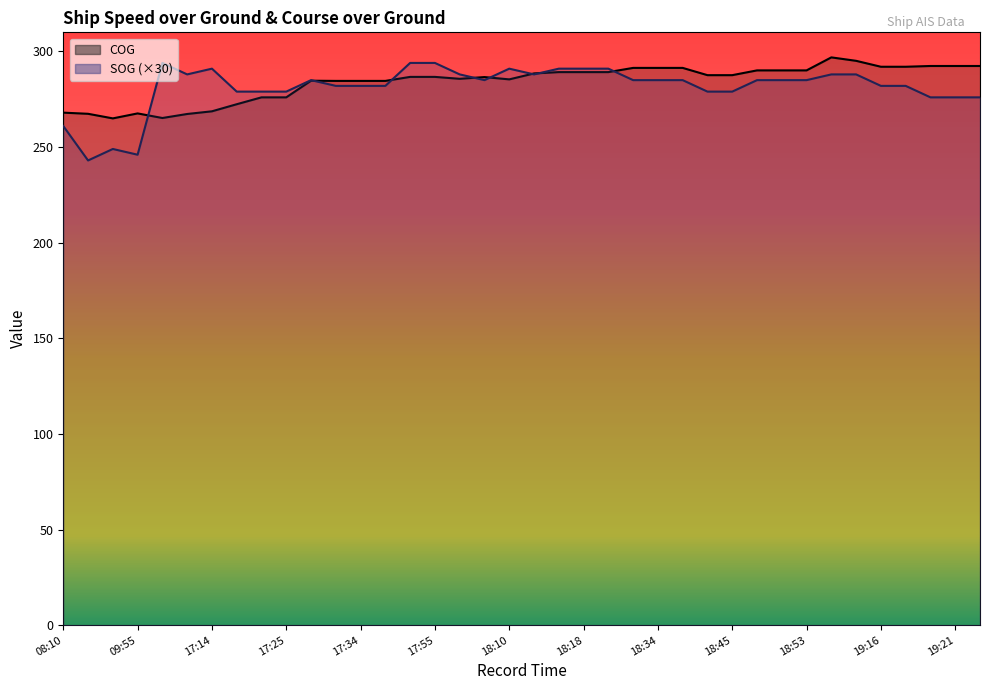

True or false: SOG has more than 2 interior local peaks.

True